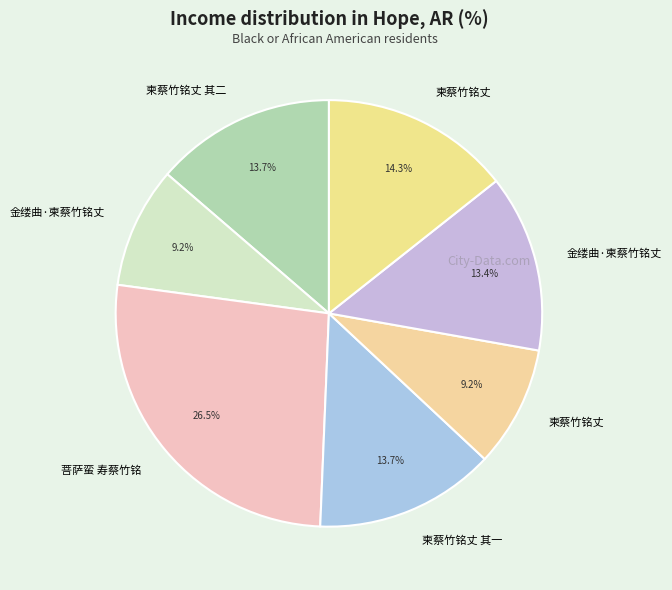

How many slices are in this pie chart?

7